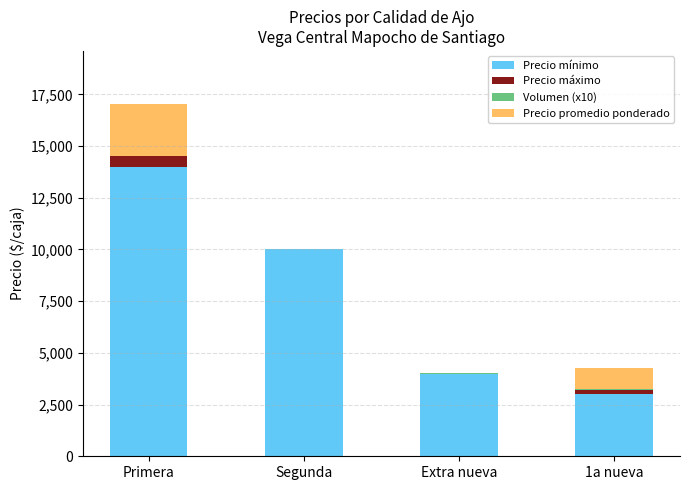

At which category is the sum across all series the highest?

Primera